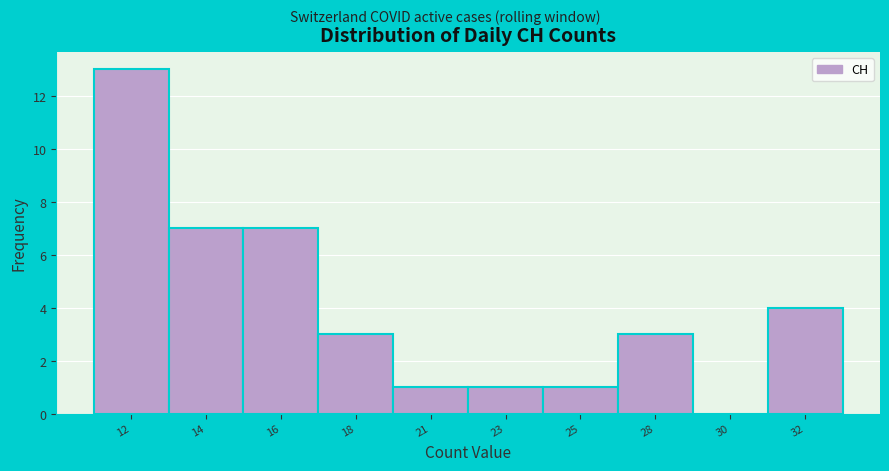

Reading right to left, extract all data points from this chart.

32=4	30=0	28=3	25=1	23=1	21=1	18=3	16=7	14=7	12=13